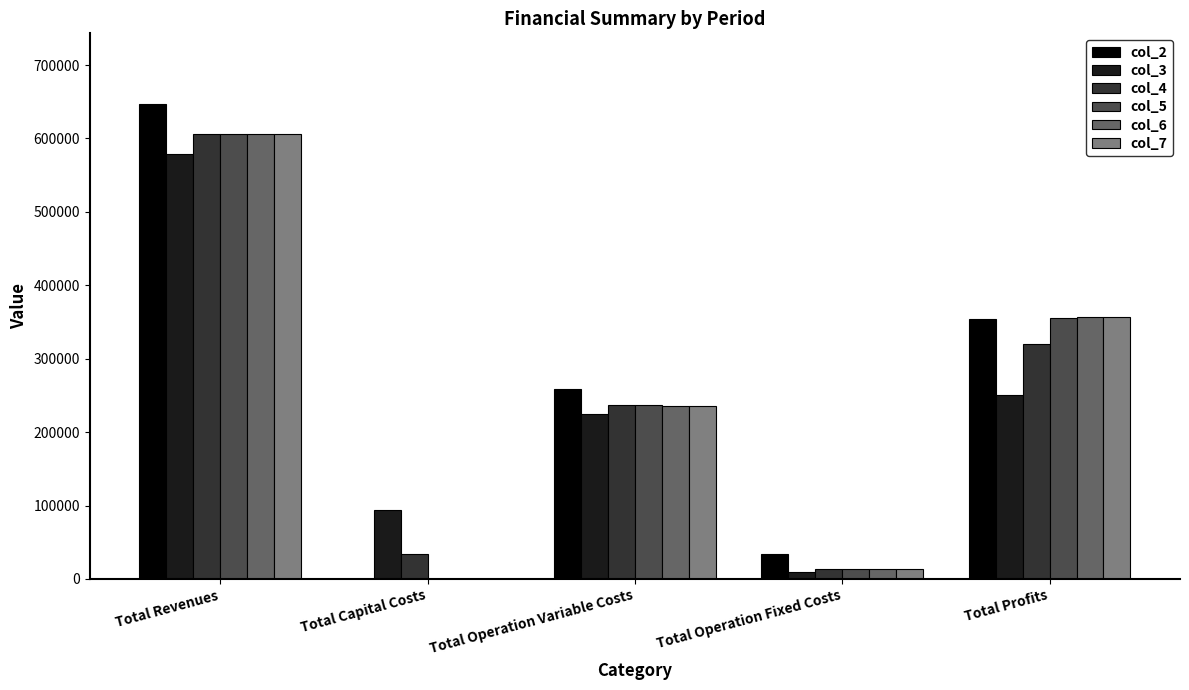

What is the sum of all col_6 values?

1211700.4